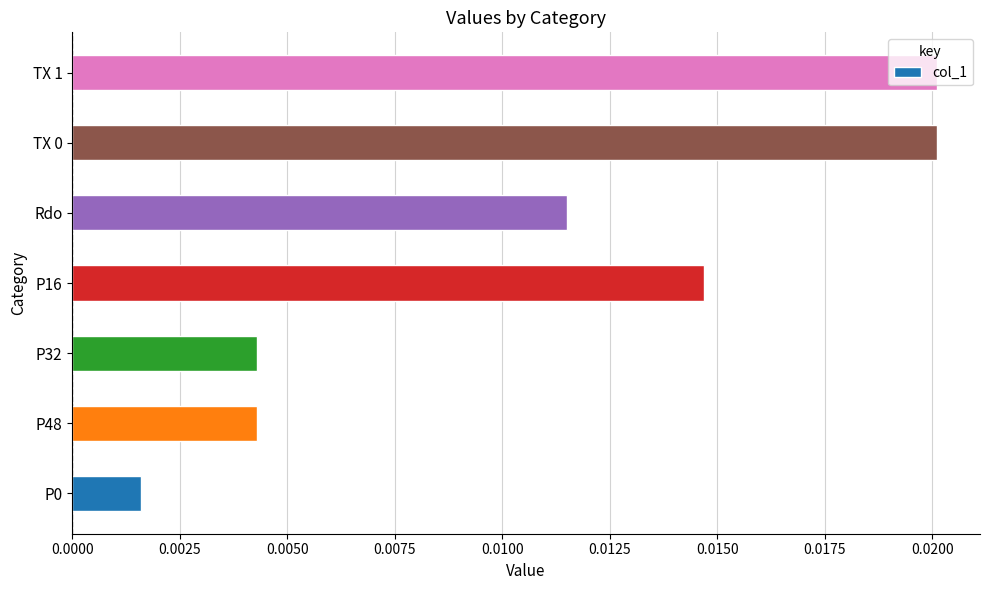

Between P16 and TX 1, which is larger?

TX 1